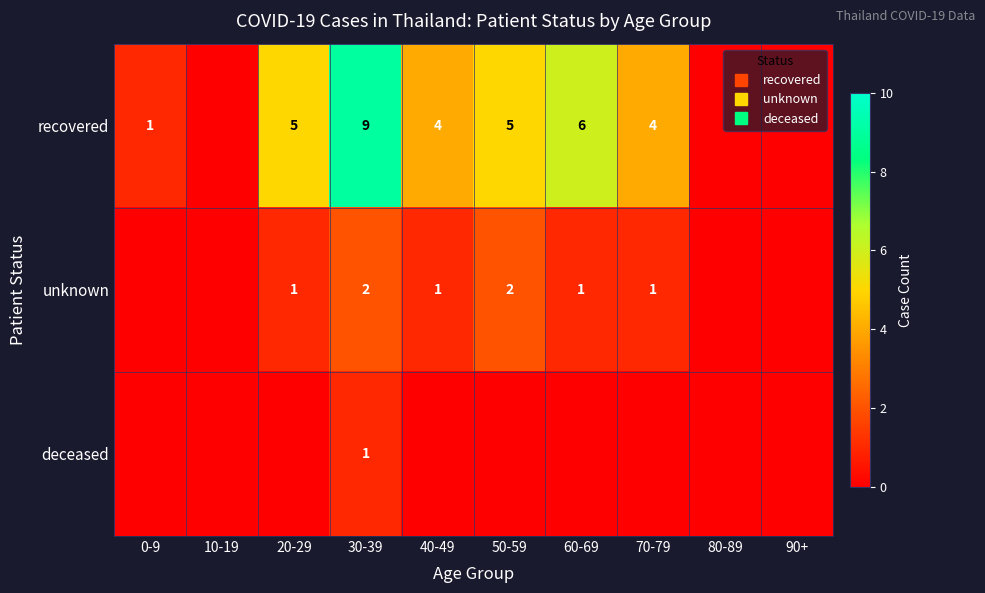

Which has a higher value, 80-89 or 50-59?

50-59